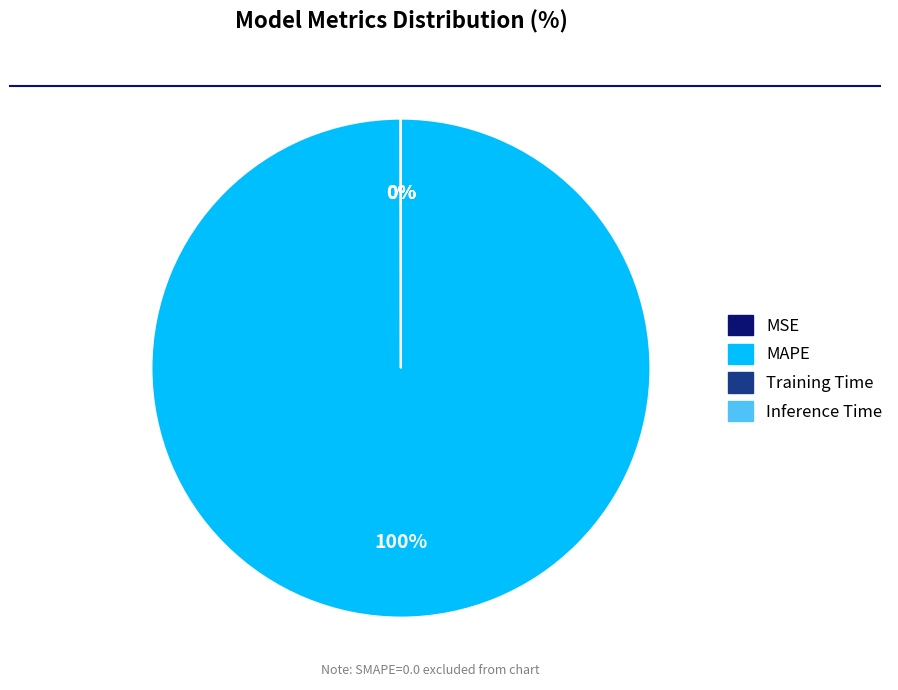

To the nearest percent, what is the difference between the largest and smallest slice percentages?

100%